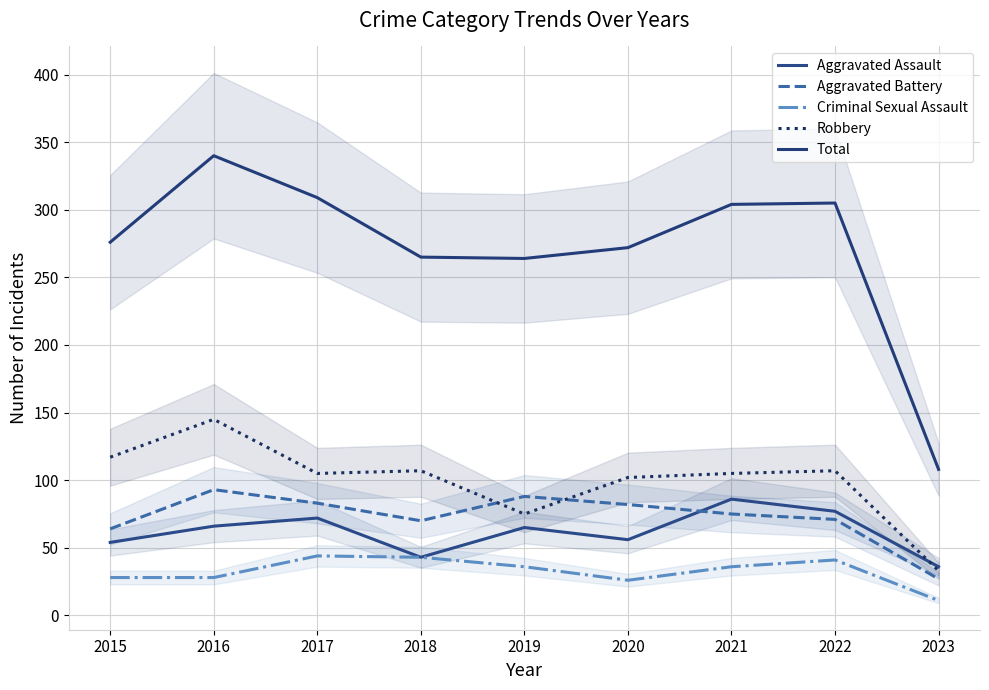

In Total, how many points are lower than both neighbors (excluding endpoints)?

1